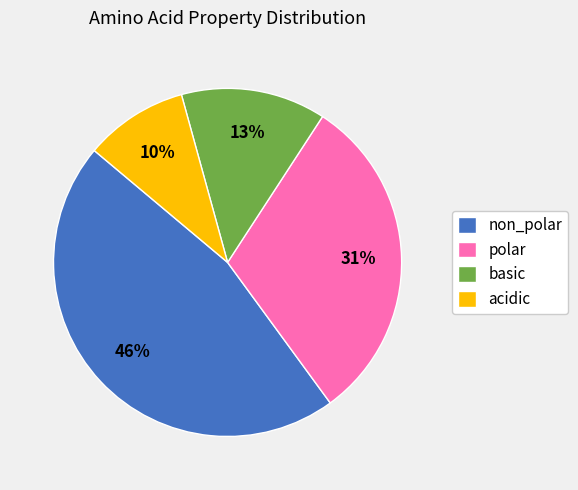

Which has a higher value, basic or acidic?

basic